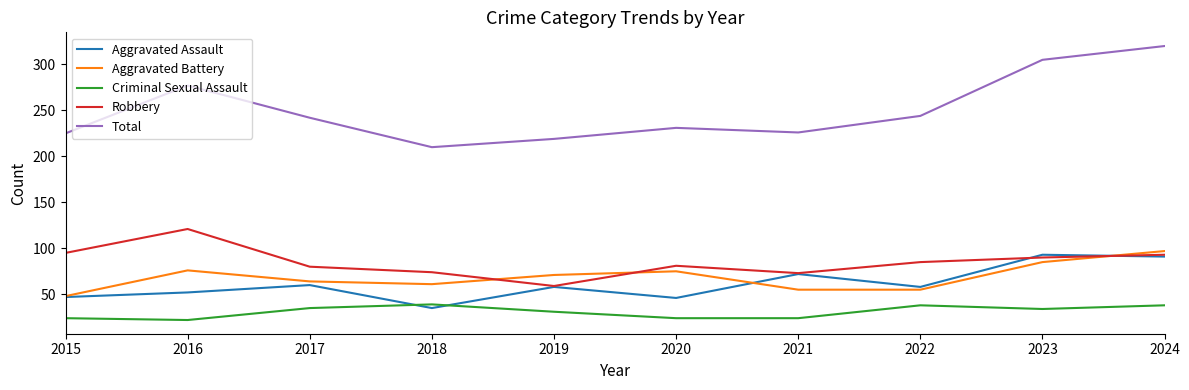

True or false: Aggravated Battery and Total intersect in this chart.

False